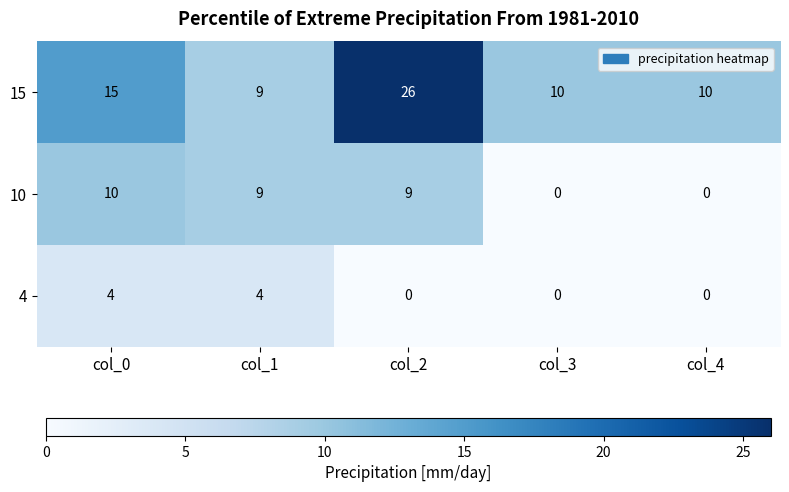

What is the total value across all series at col_0?

29